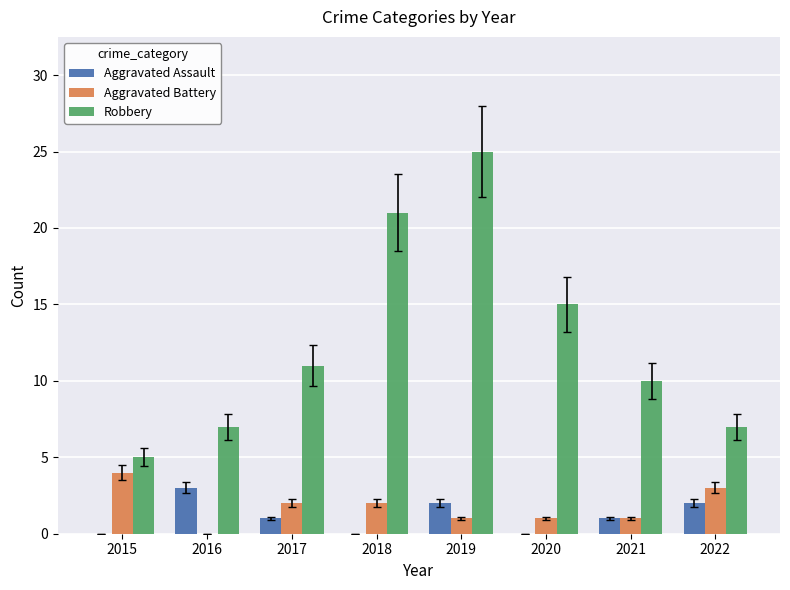

What is the maximum value for Robbery?

25